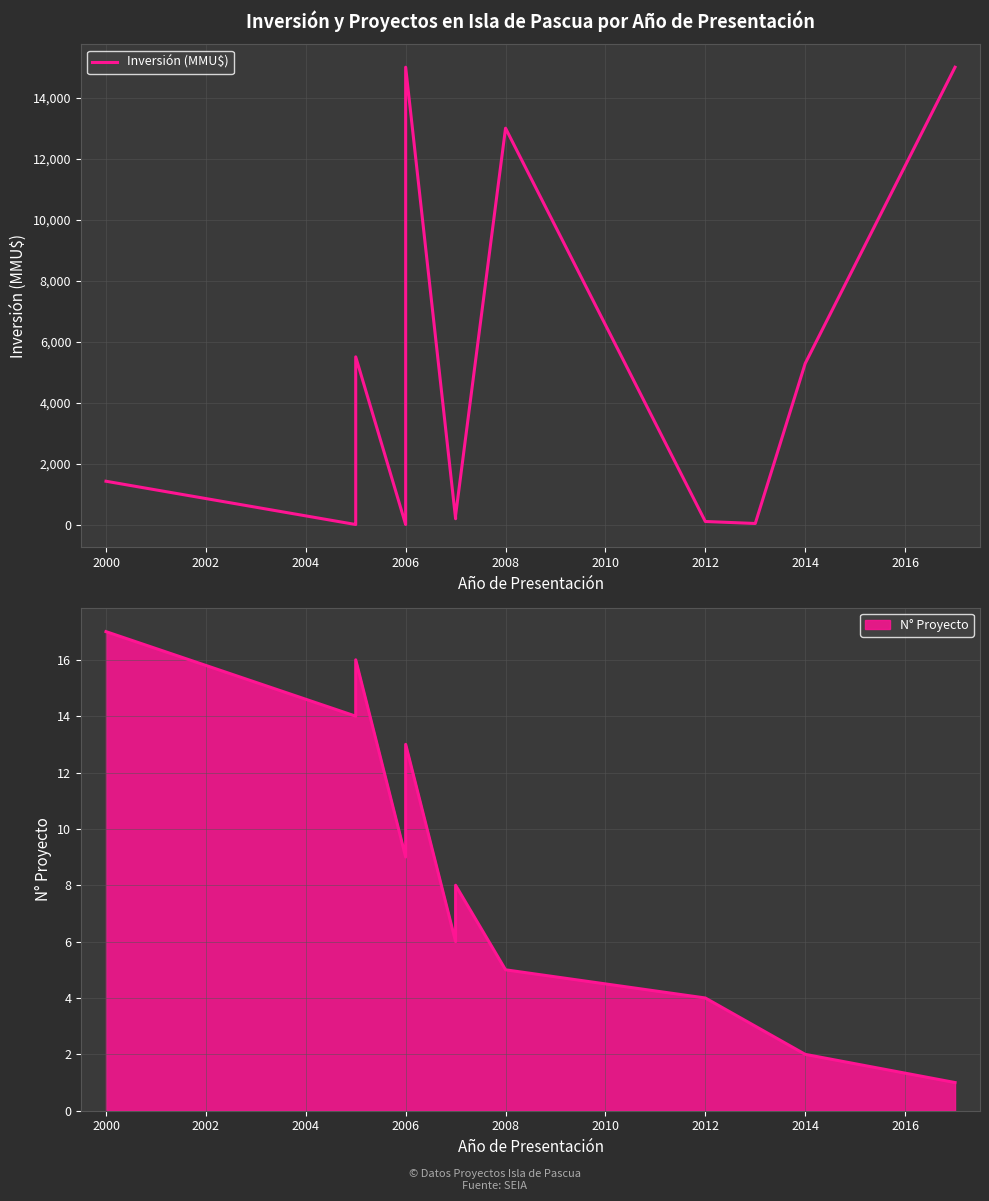

What is the difference between the second highest and second lowest values?

15000